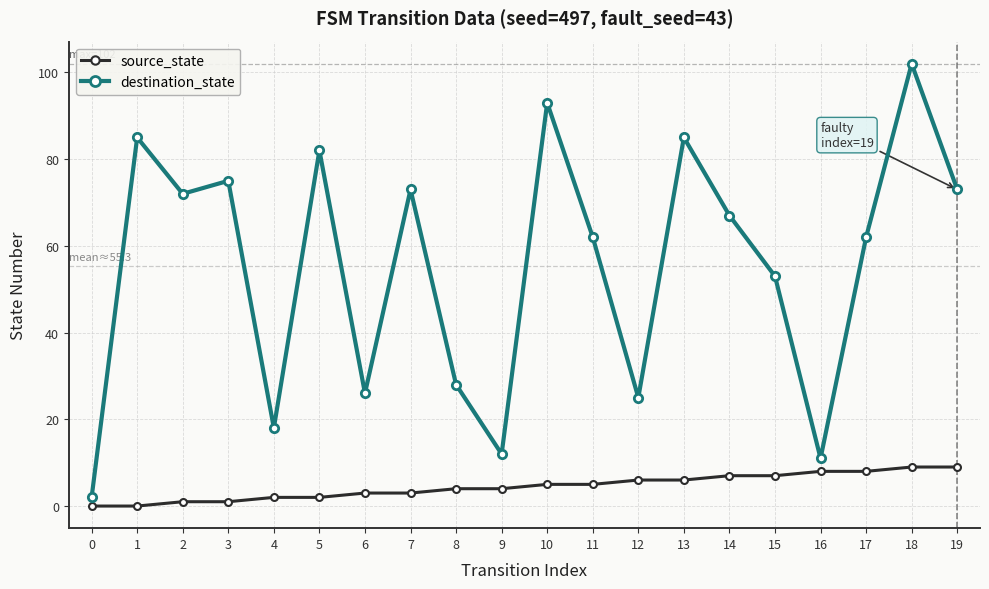

What is the maximum value for destination_state?

102